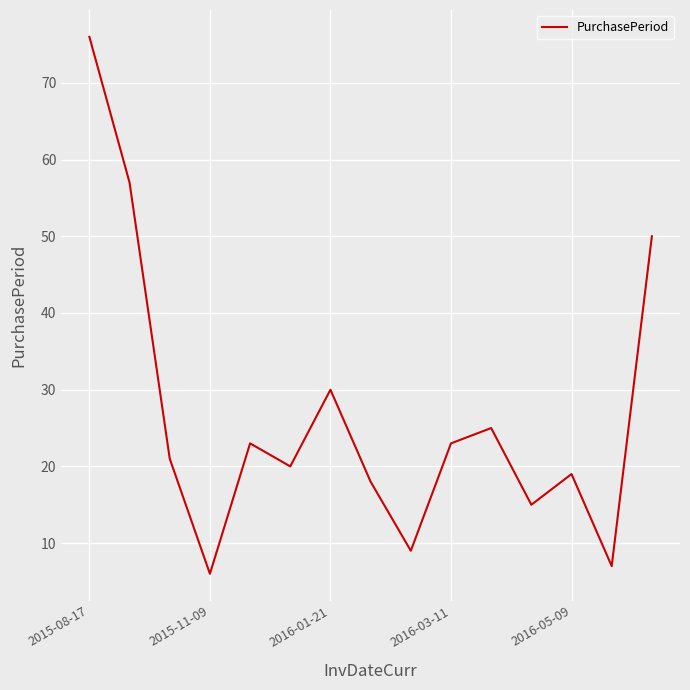

What is the greatest value displayed?

76